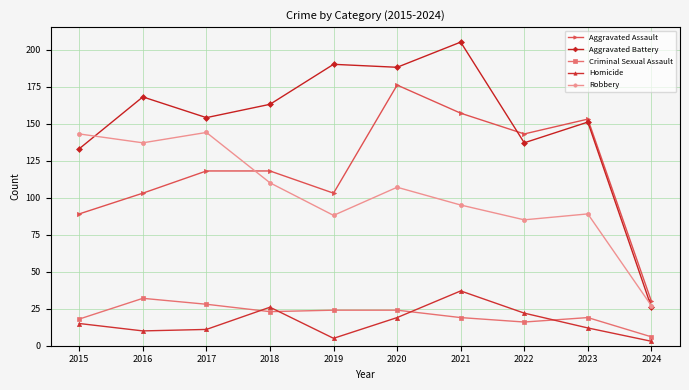

Read the Aggravated Assault value at 2022.

143